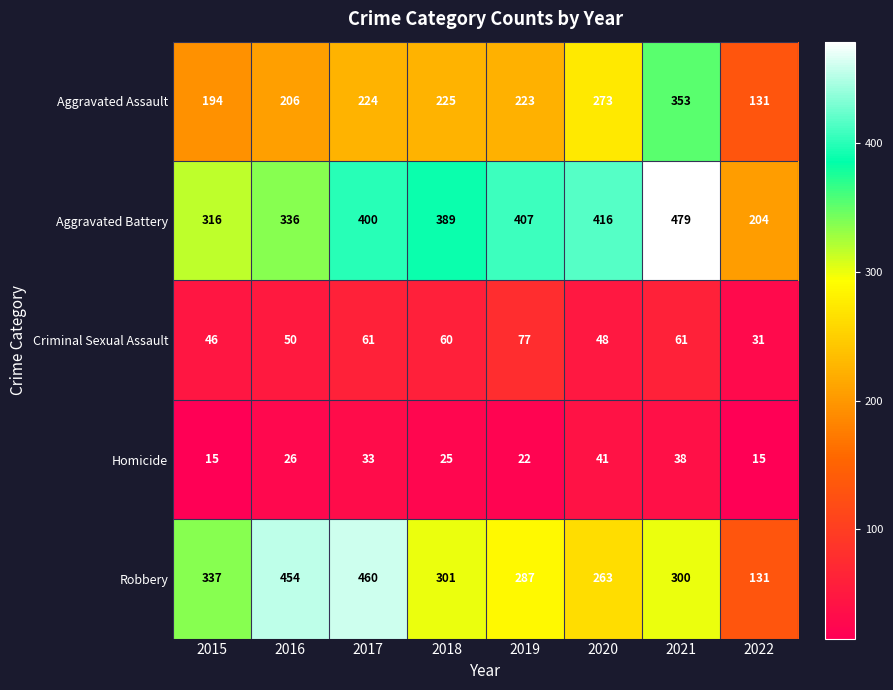

Read the Aggravated Battery value at 2019.

407